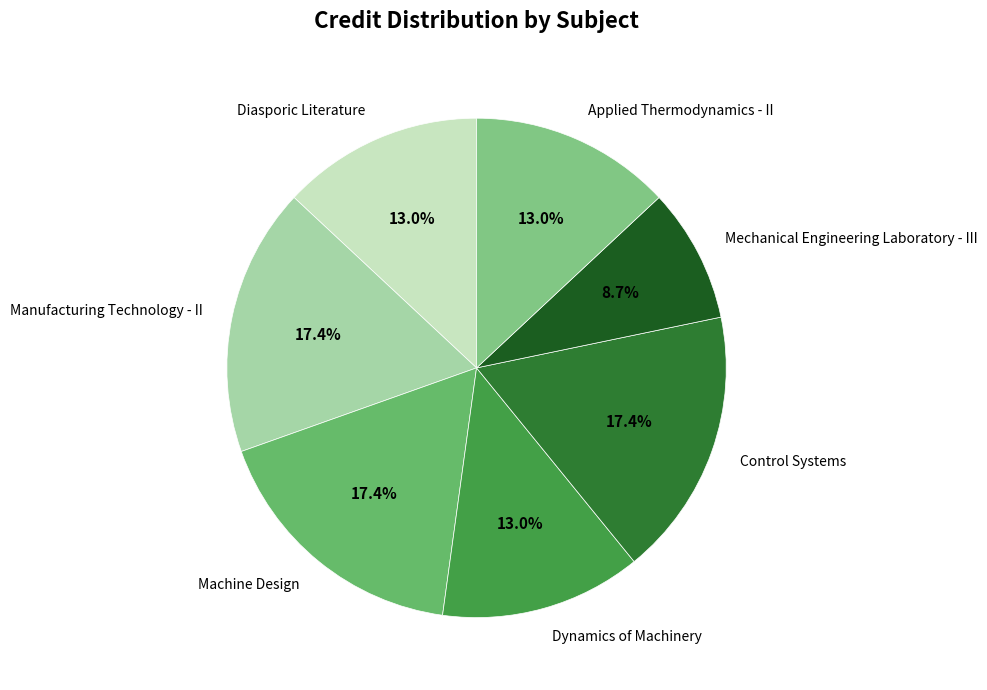

Which slice is the smallest?

Mechanical Engineering Laboratory - III